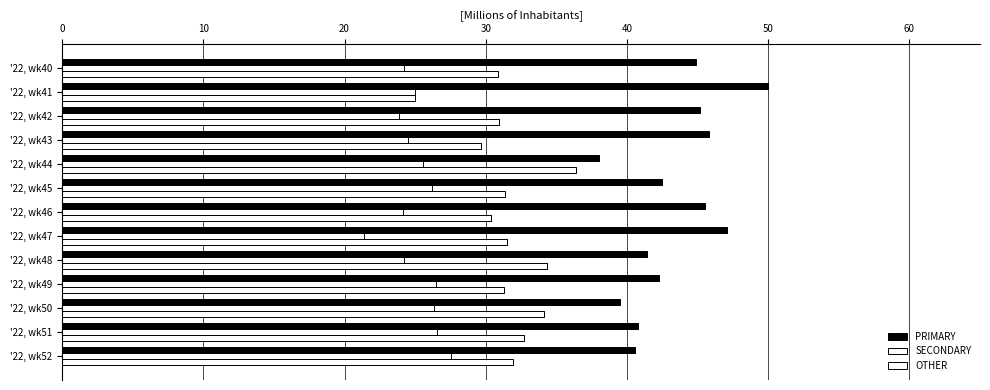

Which series has the widest spread of values?

PRIMARY